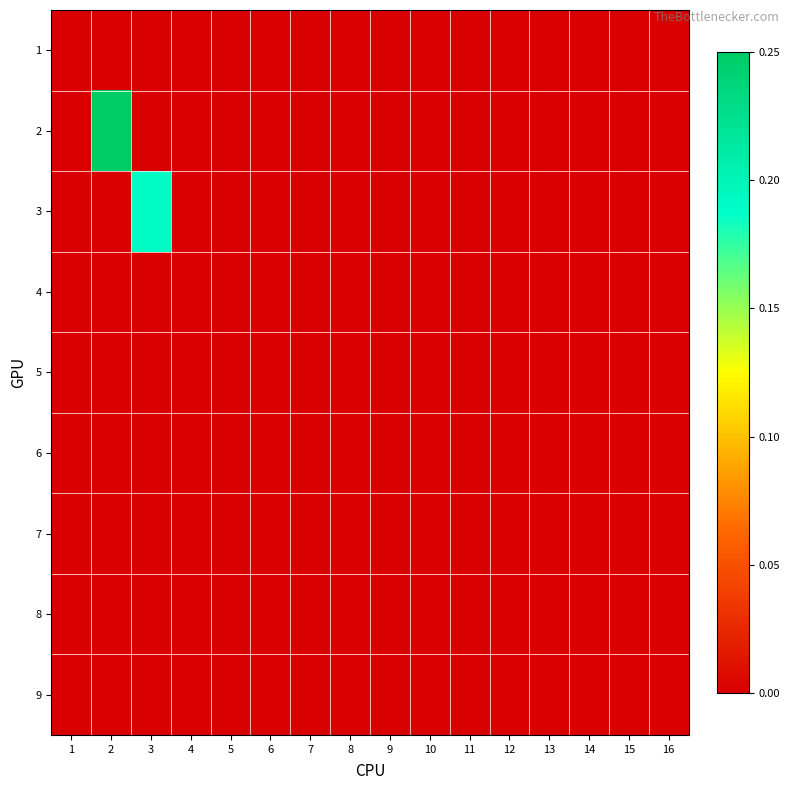

Reading left to right, extract all data points from this chart.

1: 1=0.0	2=0.0	3=0.0	4=0.0	5=0.0	6=0.0	7=0.0	8=0.0	9=0.0	10=0.0	11=0.0	12=0.0	13=0.0	14=0.0	15=0.0	16=0.0
2: 1=0.0	2=0.2	3=0.0	4=0.0	5=0.0	6=0.0	7=0.0	8=0.0	9=0.0	10=0.0	11=0.0	12=0.0	13=0.0	14=0.0	15=0.0	16=0.0
3: 1=0.0	2=0.0	3=0.2	4=0.0	5=0.0	6=0.0	7=0.0	8=0.0	9=0.0	10=0.0	11=0.0	12=0.0	13=0.0	14=0.0	15=0.0	16=0.0
4: 1=0.0	2=0.0	3=0.0	4=0.0	5=0.0	6=0.0	7=0.0	8=0.0	9=0.0	10=0.0	11=0.0	12=0.0	13=0.0	14=0.0	15=0.0	16=0.0
5: 1=0.0	2=0.0	3=0.0	4=0.0	5=0.0	6=0.0	7=0.0	8=0.0	9=0.0	10=0.0	11=0.0	12=0.0	13=0.0	14=0.0	15=0.0	16=0.0
6: 1=0.0	2=0.0	3=0.0	4=0.0	5=0.0	6=0.0	7=0.0	8=0.0	9=0.0	10=0.0	11=0.0	12=0.0	13=0.0	14=0.0	15=0.0	16=0.0
7: 1=0.0	2=0.0	3=0.0	4=0.0	5=0.0	6=0.0	7=0.0	8=0.0	9=0.0	10=0.0	11=0.0	12=0.0	13=0.0	14=0.0	15=0.0	16=0.0
8: 1=0.0	2=0.0	3=0.0	4=0.0	5=0.0	6=0.0	7=0.0	8=0.0	9=0.0	10=0.0	11=0.0	12=0.0	13=0.0	14=0.0	15=0.0	16=0.0
9: 1=0.0	2=0.0	3=0.0	4=0.0	5=0.0	6=0.0	7=0.0	8=0.0	9=0.0	10=0.0	11=0.0	12=0.0	13=0.0	14=0.0	15=0.0	16=0.0